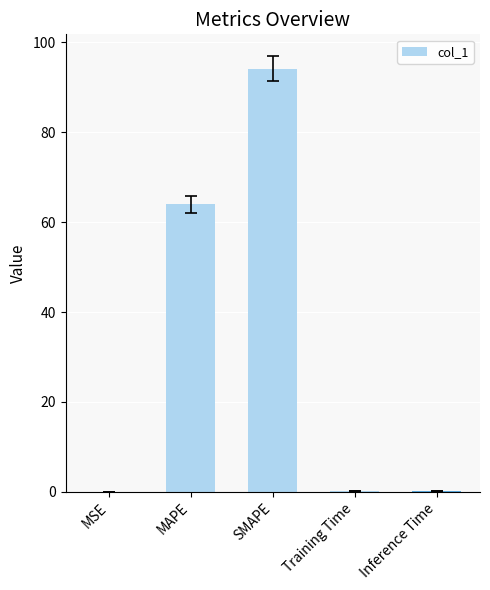

What is the change in value from MSE to MAPE?

+64.0